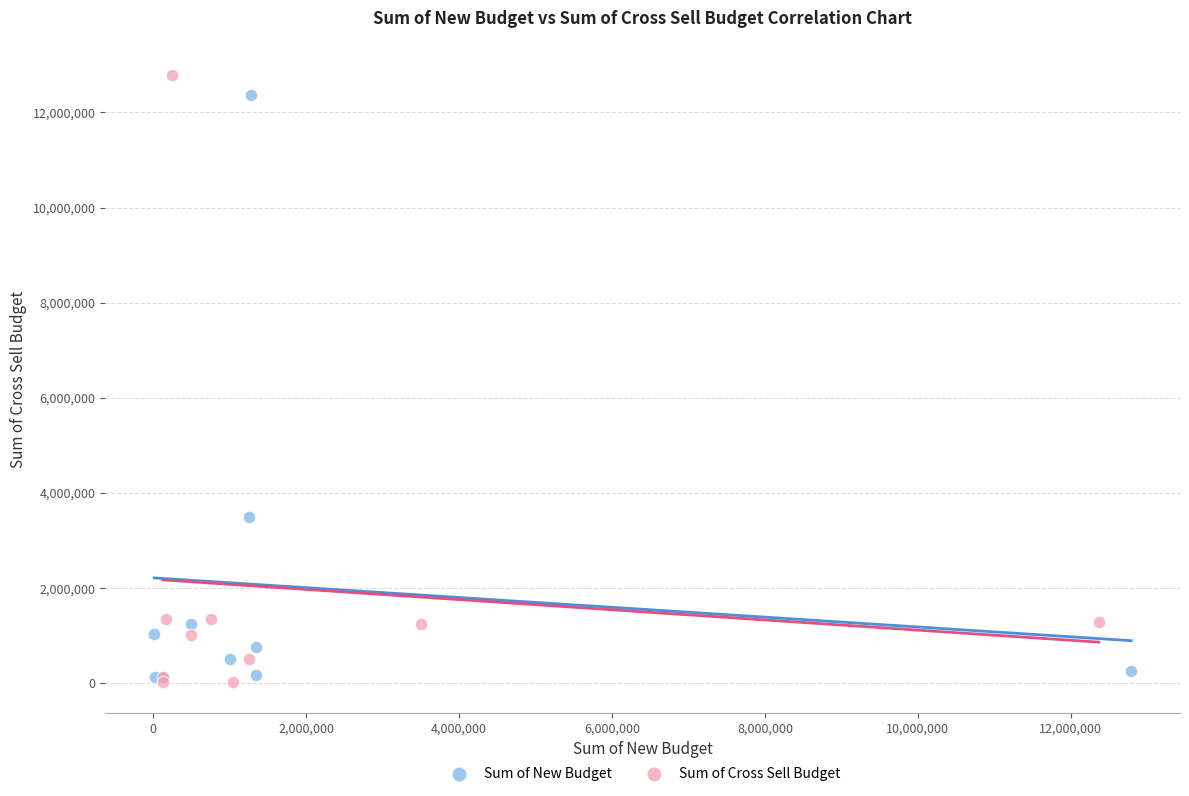

What are all the series names shown in the legend?

Sum of New Budget, Sum of Cross Sell Budget